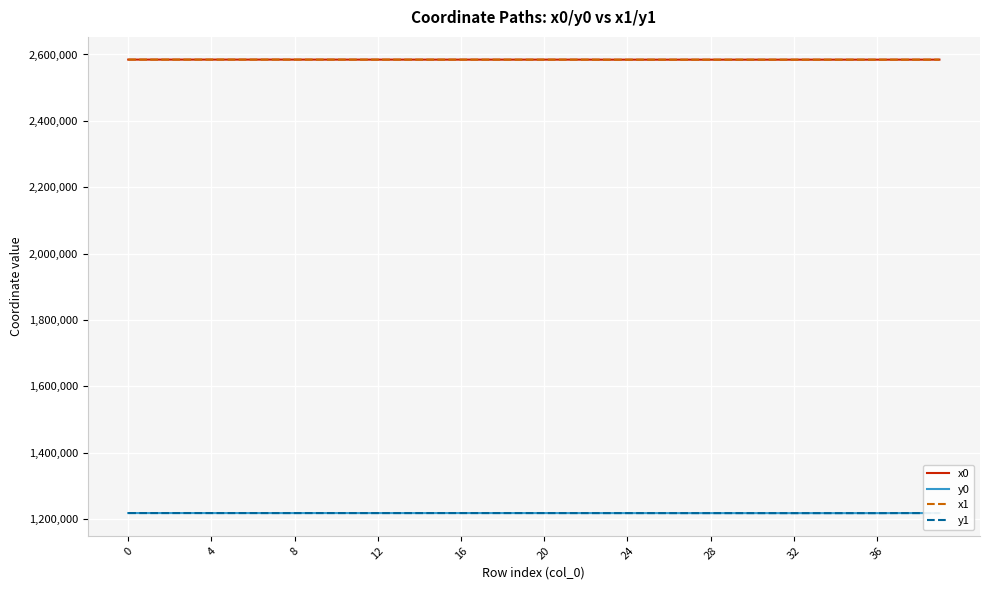

What is the greatest value displayed?

2584667.4